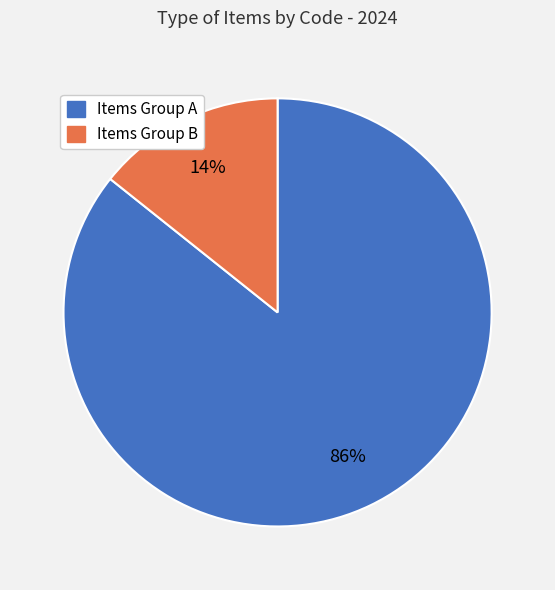

Is there a majority slice in this chart?

Yes